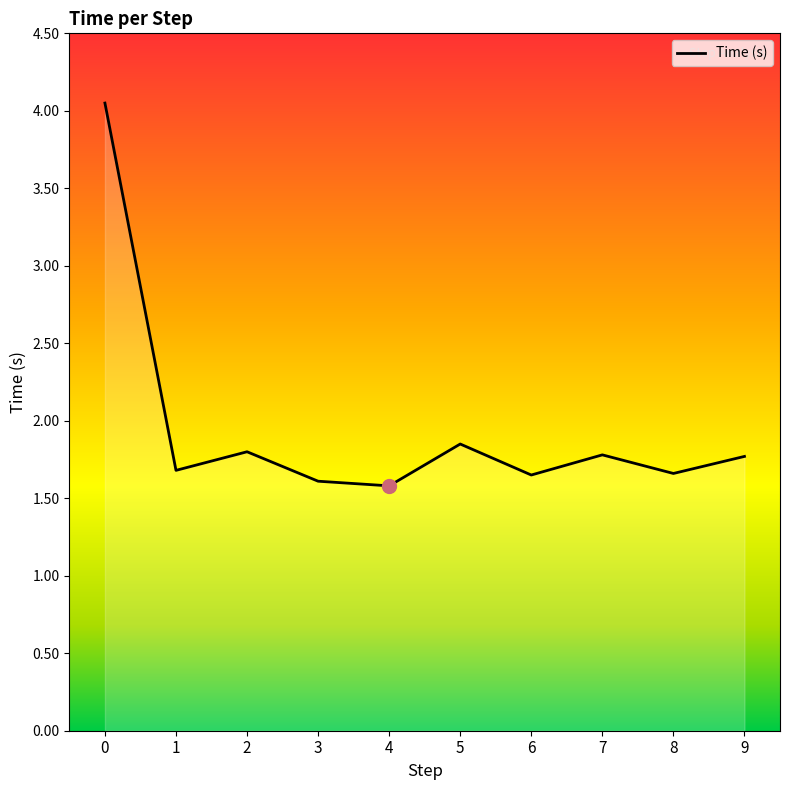

What is the approximate value at 1?

1.7